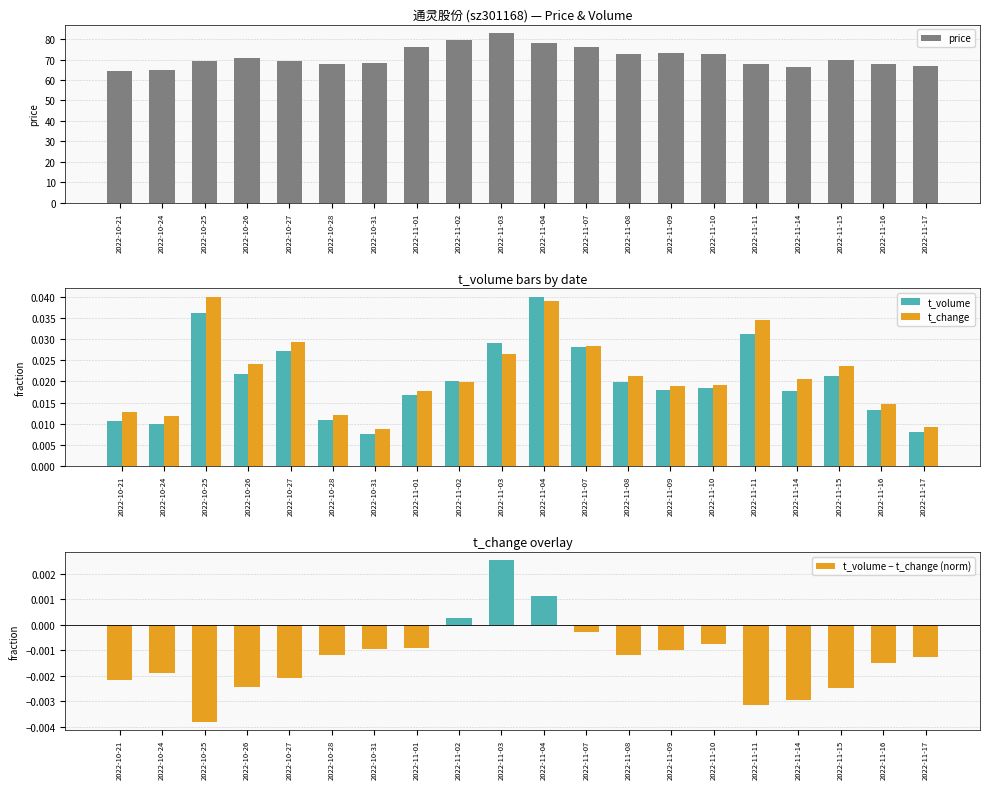

Reading left to right, transcribe all the data shown in this chart.

price: 64.2	64.8	69.2	70.9	69.2	67.6	68.3	76.1	79.5	83.0	77.9	75.9	72.7	73.0	72.9	67.9	66.2	69.9	67.8	67.0
t_volume: 0.0	0.0	0.0	0.0	0.0	0.0	0.0	0.0	0.0	0.0	0.0	0.0	0.0	0.0	0.0	0.0	0.0	0.0	0.0	0.0
t_change: 0.0	0.0	0.0	0.0	0.0	0.0	0.0	0.0	0.0	0.0	0.0	0.0	0.0	0.0	0.0	0.0	0.0	0.0	0.0	0.0
t_volume − t_change (norm): -0.0	-0.0	-0.0	-0.0	-0.0	-0.0	-0.0	-0.0	0.0	0.0	0.0	-0.0	-0.0	-0.0	-0.0	-0.0	-0.0	-0.0	-0.0	-0.0